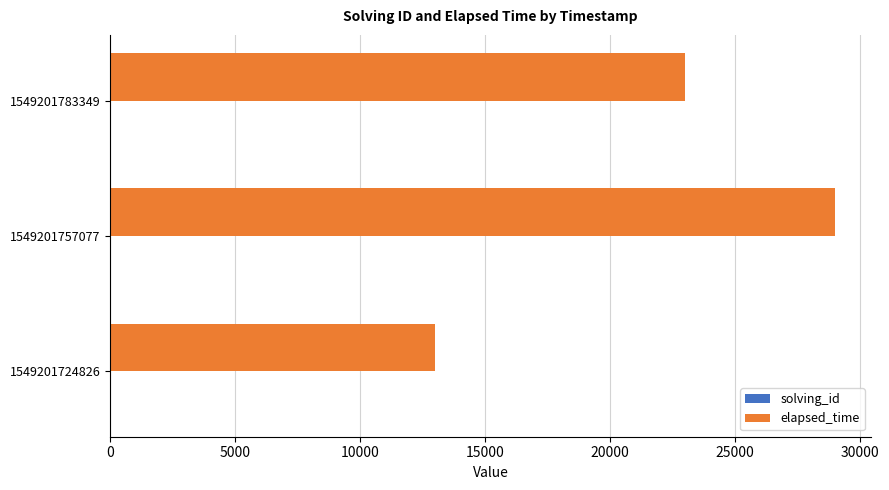

True or false: elapsed_time has a value of 13000 at 1549201724826.

True